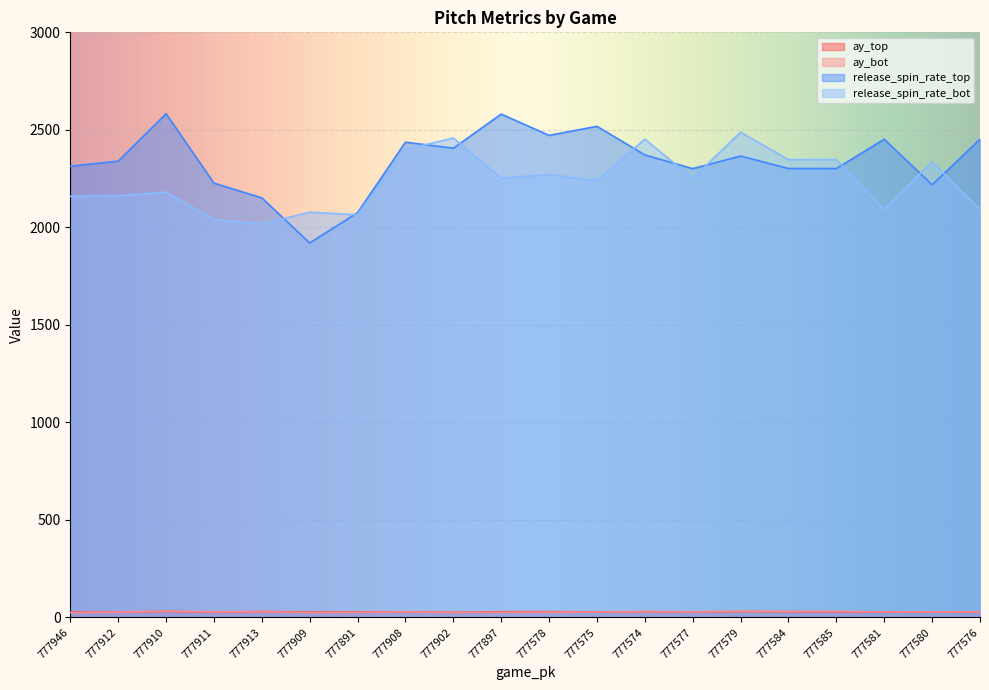

At which category does release_spin_rate_bot reach its first local valley?

777913